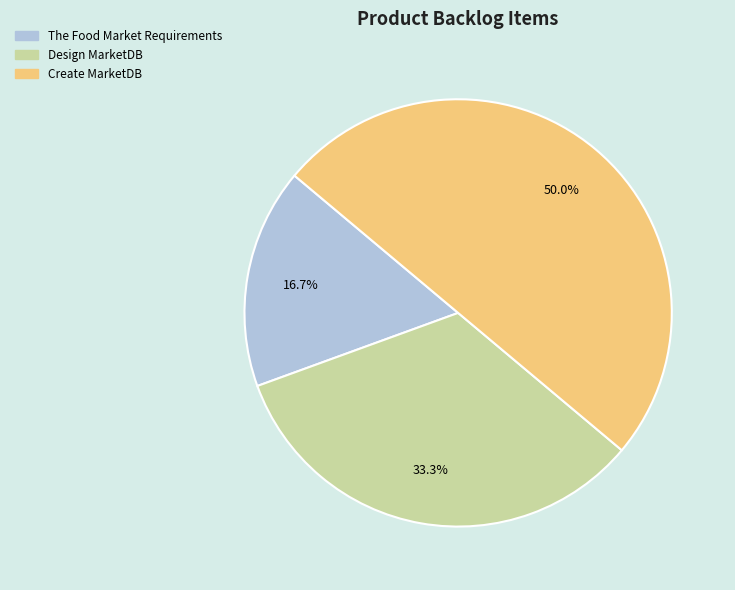

Does The Food Market Requirements account for over 50% of the chart?

No